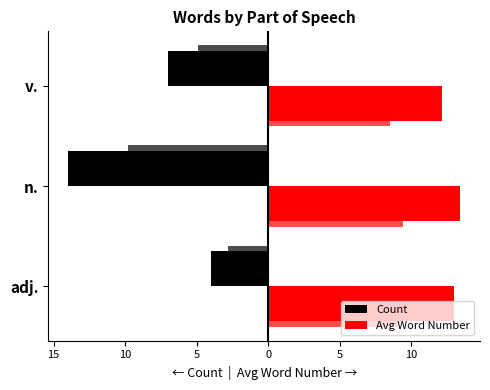

Is the value of Count at n. greater than the value of Avg Word Number at v.?

No